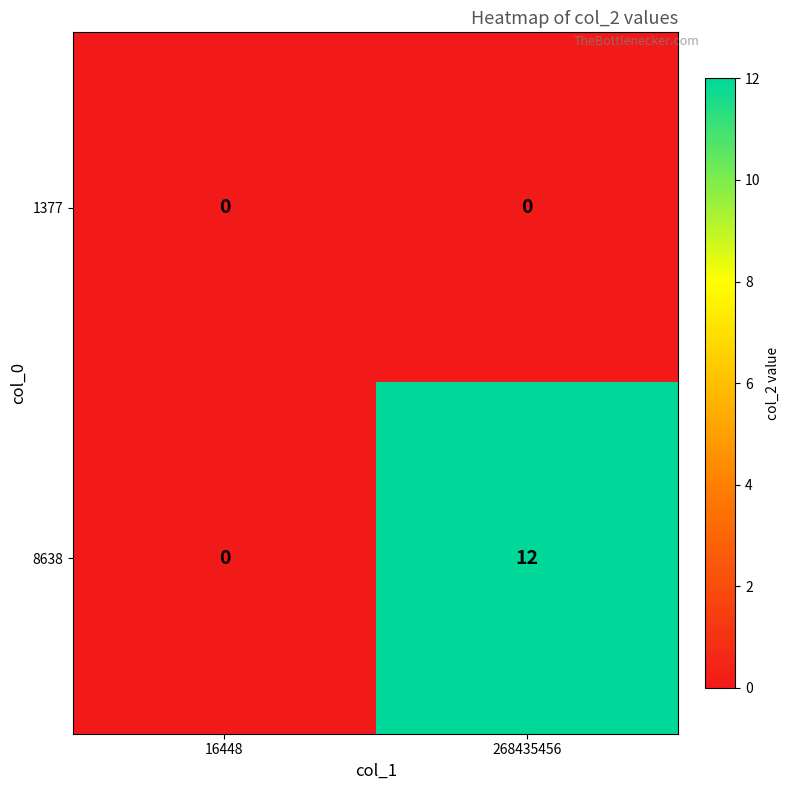

What is the approximate value of 8638 at 268435456, to the nearest 5?

10